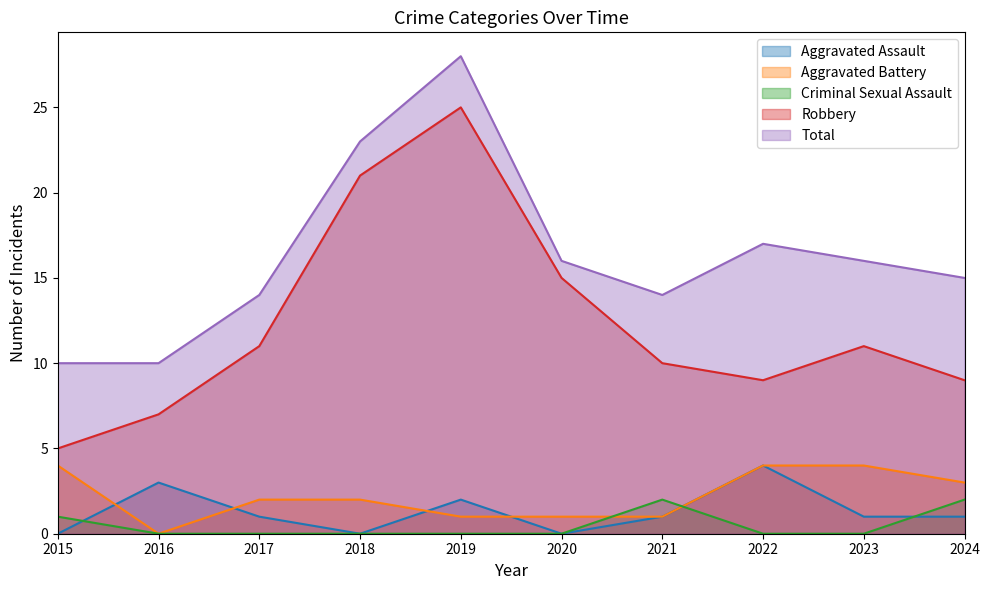

At which category does Aggravated Battery reach its first local valley?

2016